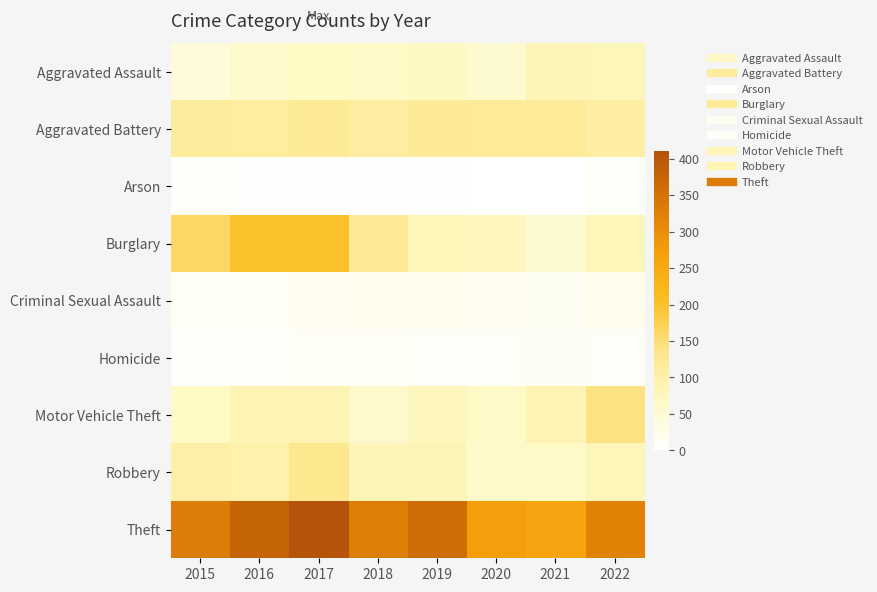

Rank the series by their maximum value, from lowest to highest.

Arson, Homicide, Criminal Sexual Assault, Aggravated Assault, Aggravated Battery, Robbery, Motor Vehicle Theft, Burglary, Theft